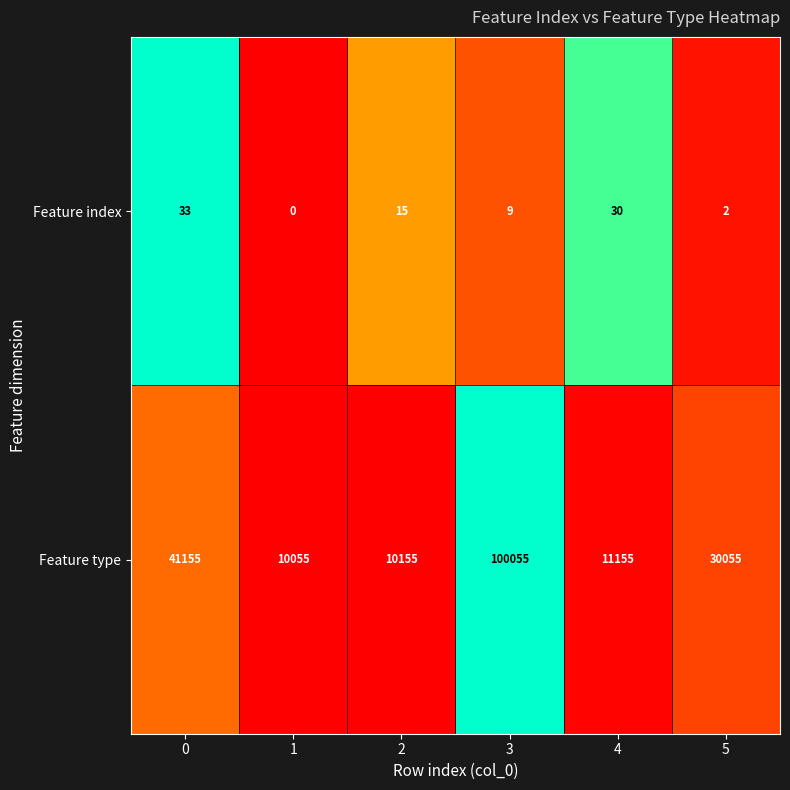

Which series changed the most between 0 and 4?

Feature type